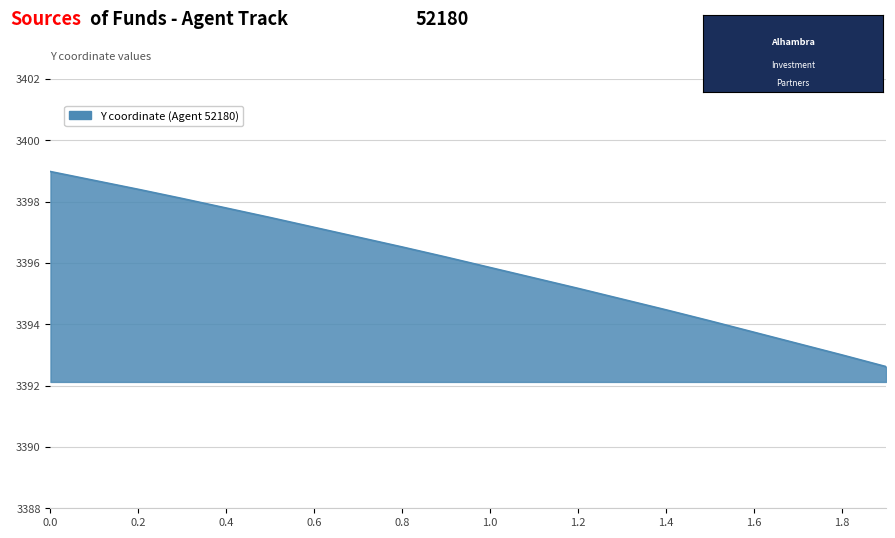

What is the difference between the maximum and minimum values?

6.4